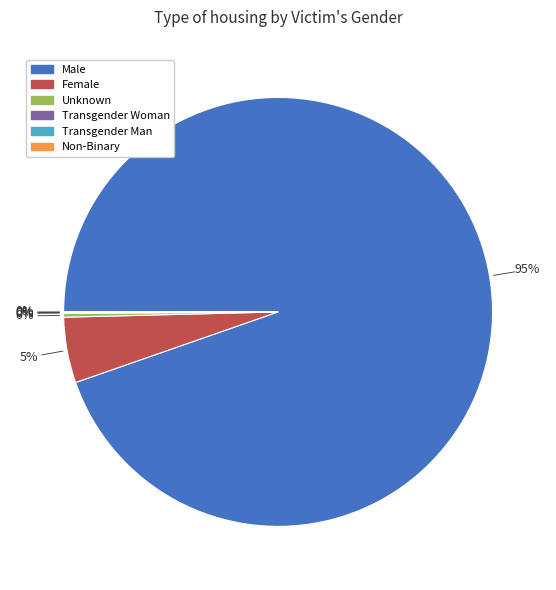

What is the largest slice in the pie chart?

Male